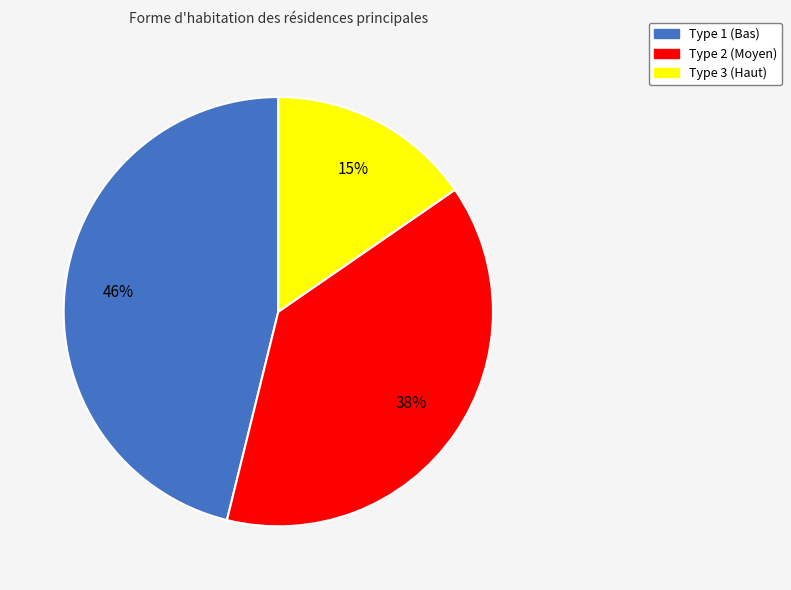

Is there any slice that represents more than half of the pie?

No